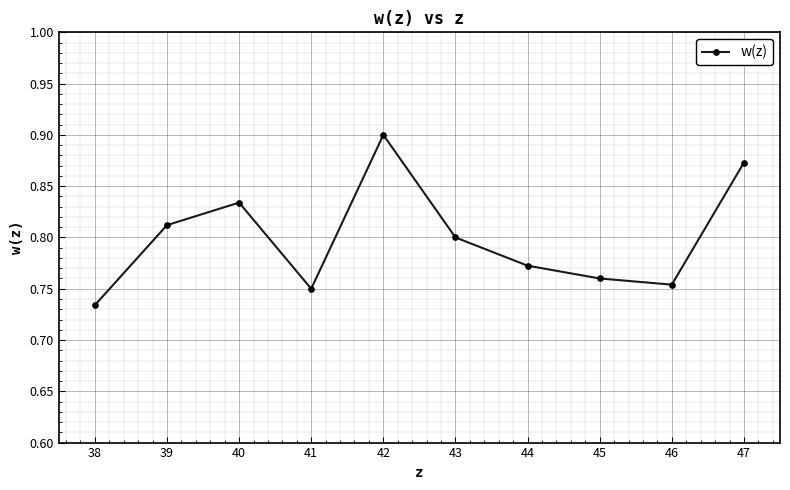

The value at 42 is 1.4. True or false?

False